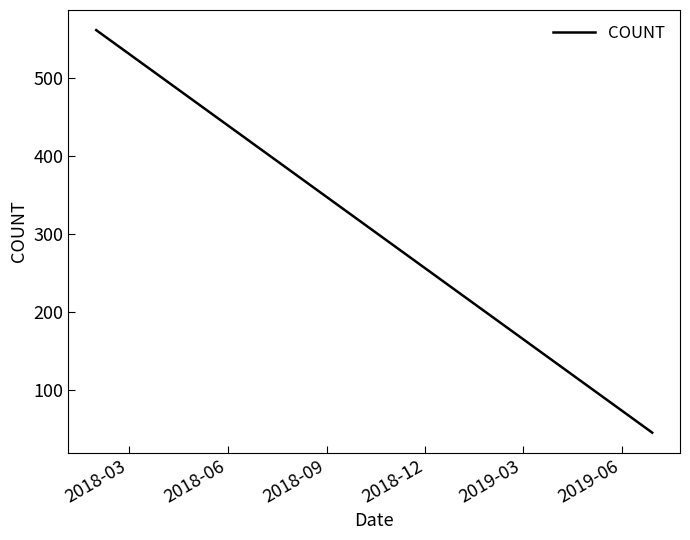

What is the average value?

185